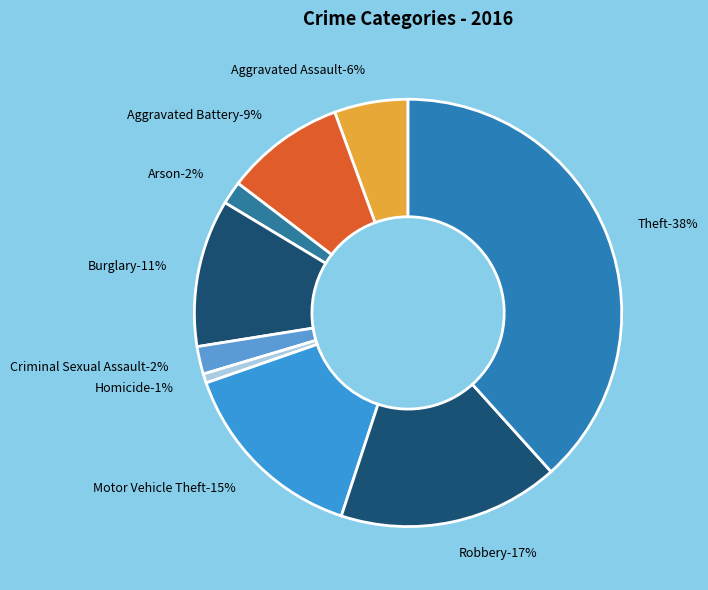

Does Burglary account for over 50% of the chart?

No